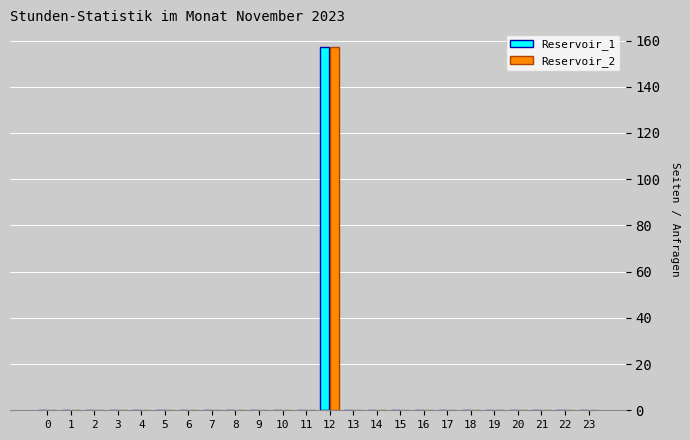

What is the maximum value shown in the chart?

157